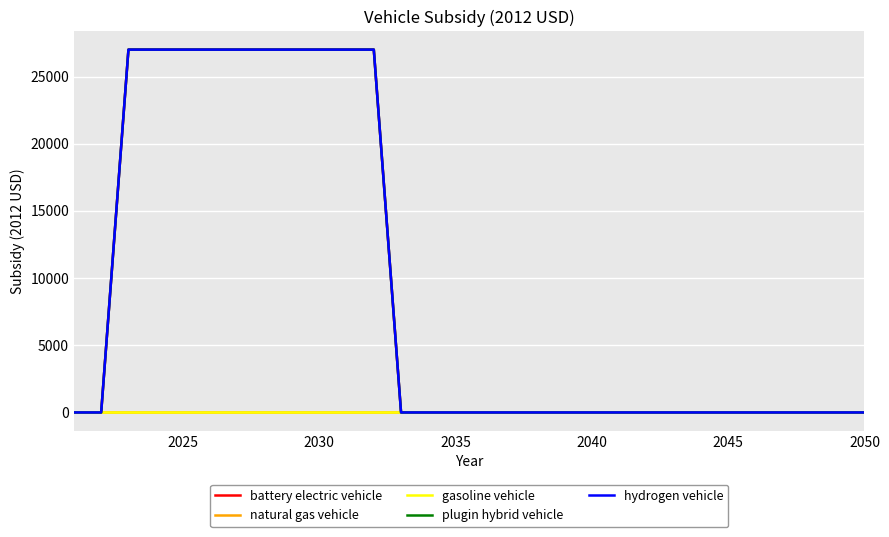

At how many categories does at least one series exceed 11199?

10